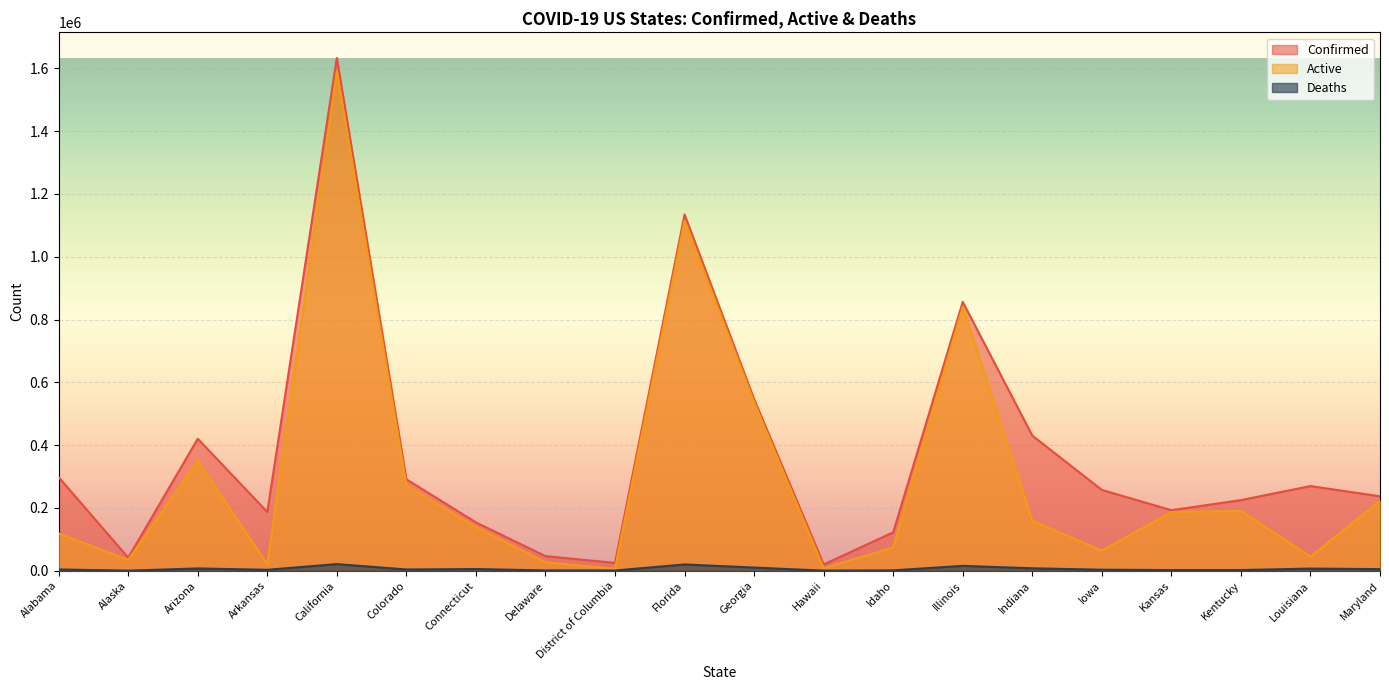

At which label is Confirmed closest to 826441?

Illinois